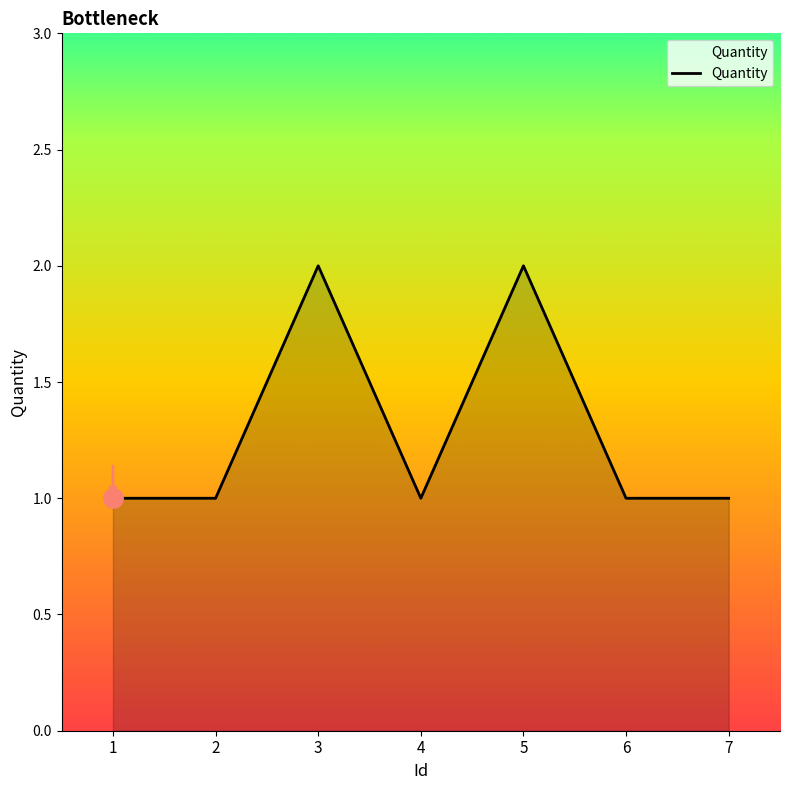

Is it true that the value at 3 is 2?

True